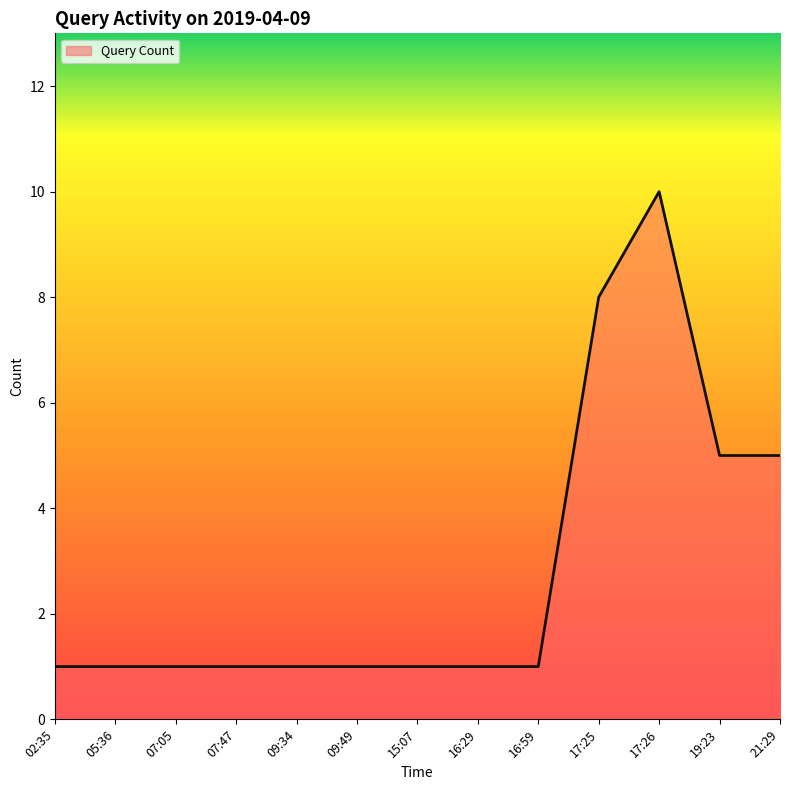

What position from the right is 21:29?

1